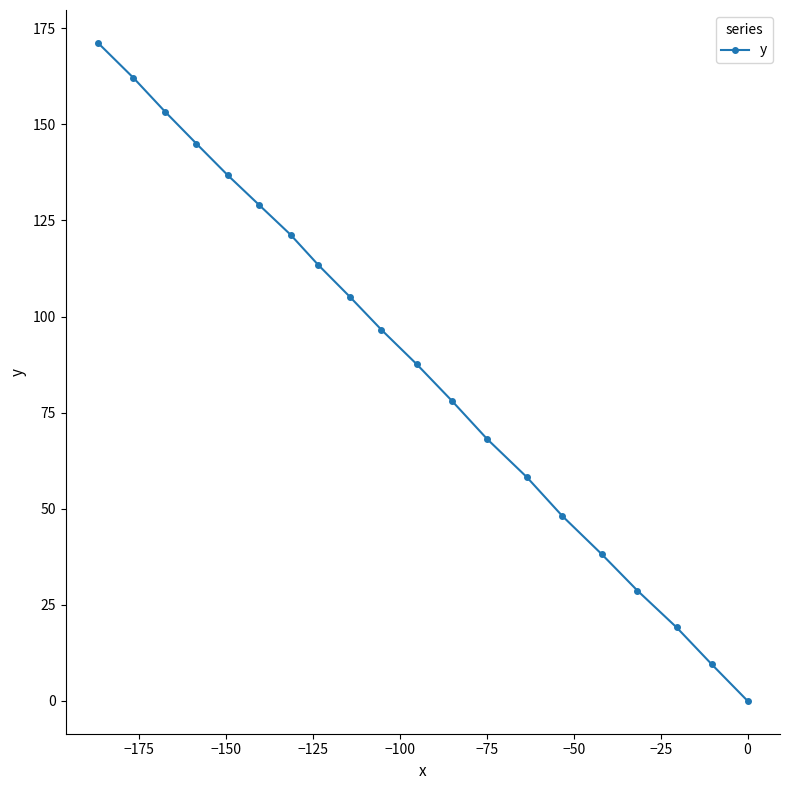

What is the difference between the maximum and second lowest values?

161.7